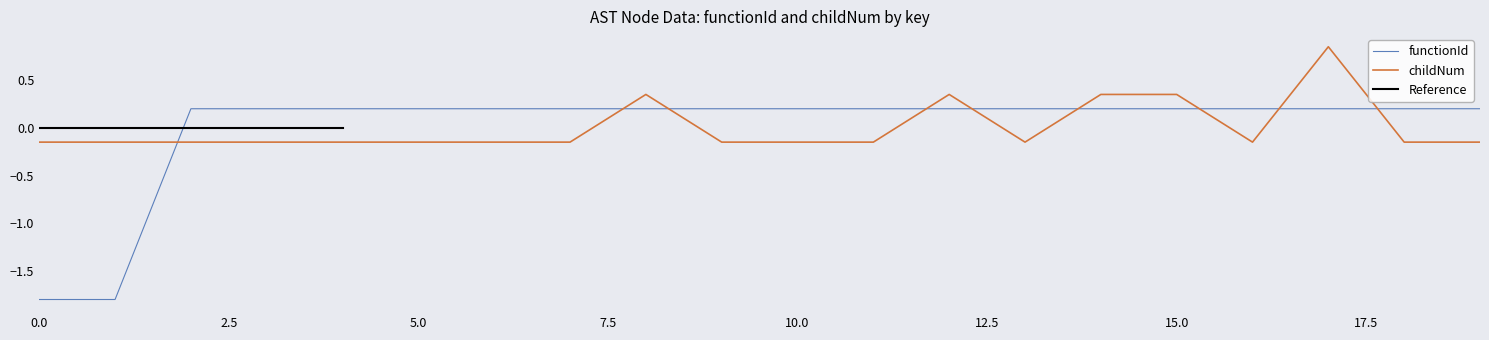

At how many categories does at least one series exceed 0?

18